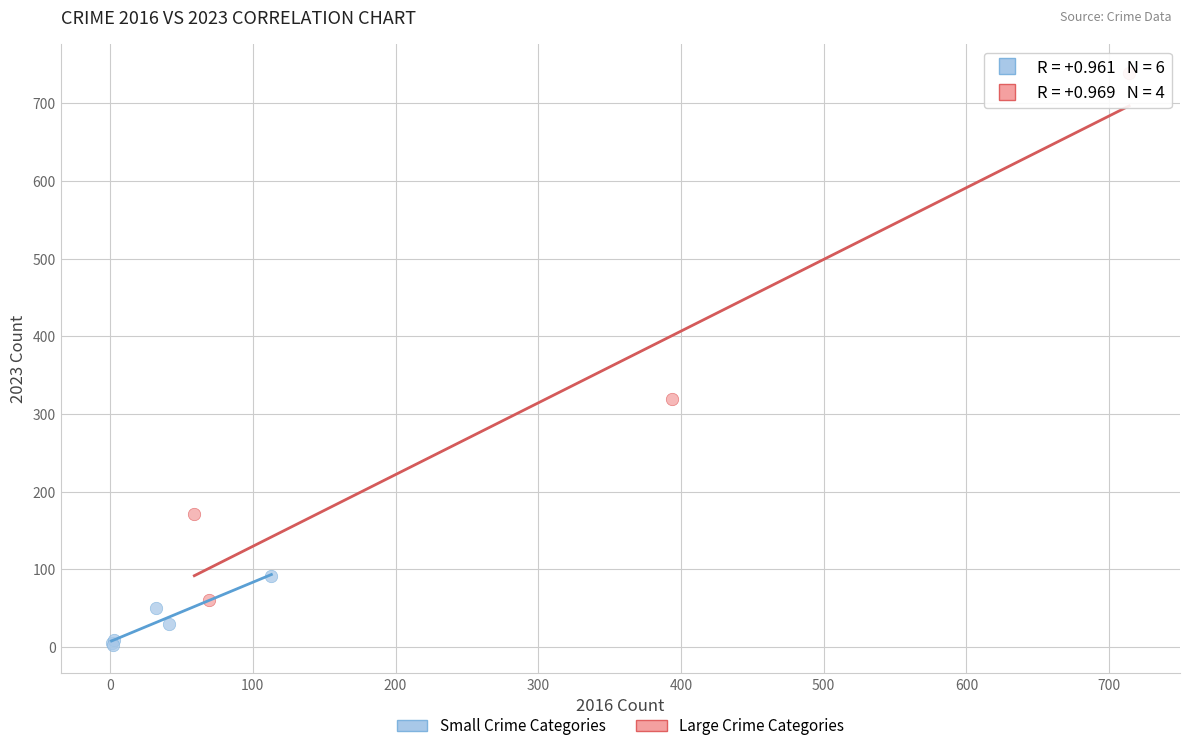

Which series has the largest Y range (max minus min)?

Large Crime Categories